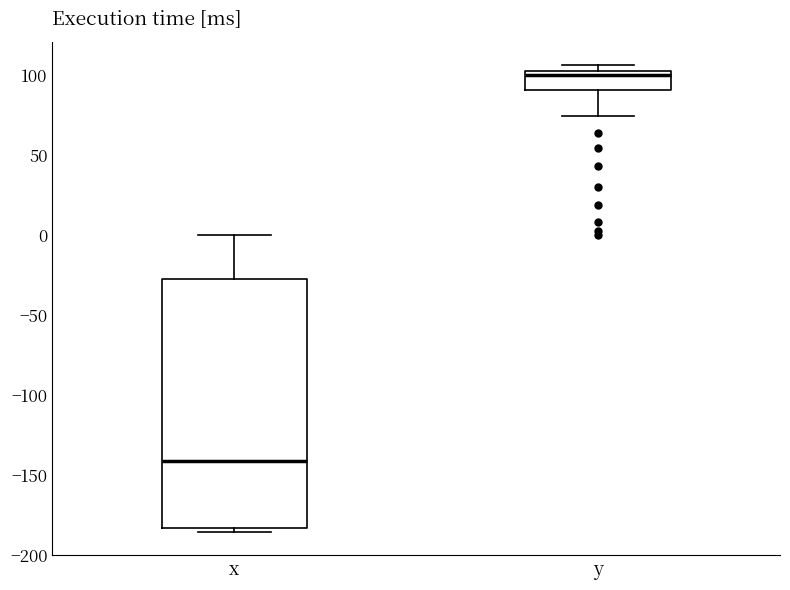

Where does the lower whisker of the box for y end on the y-axis? The values are not printed on the chart, so give them approximately, as read against the axis.

75